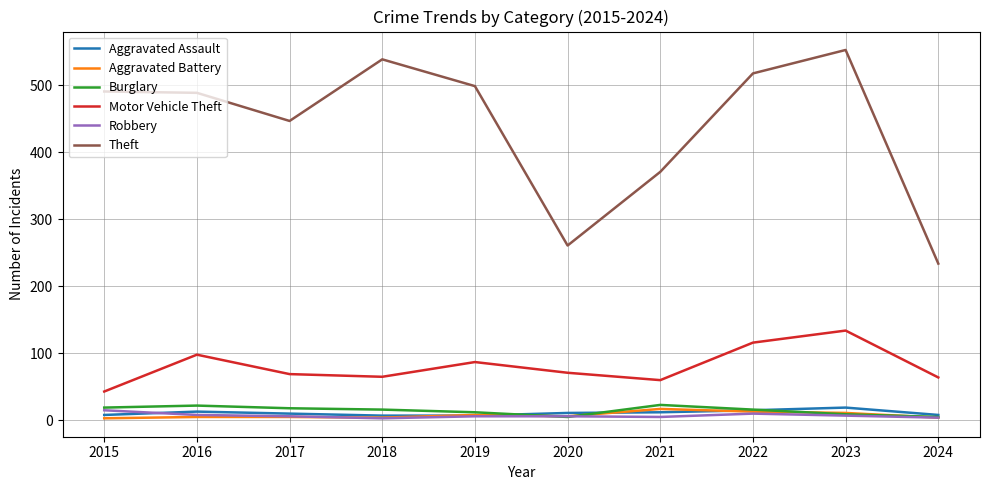

How many lines are shown in the chart?

6